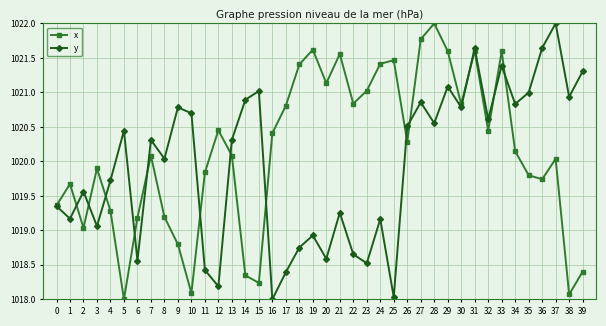

Which category has the highest value in the y series?

37